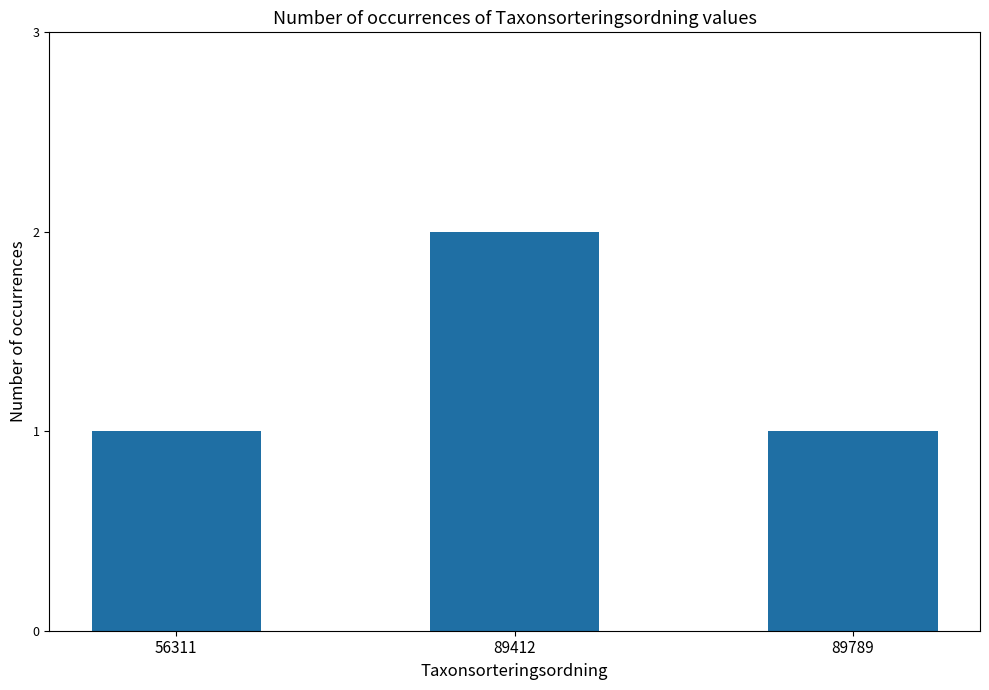

What is the ratio of the value at 89789 to the value at 56311?

1.0